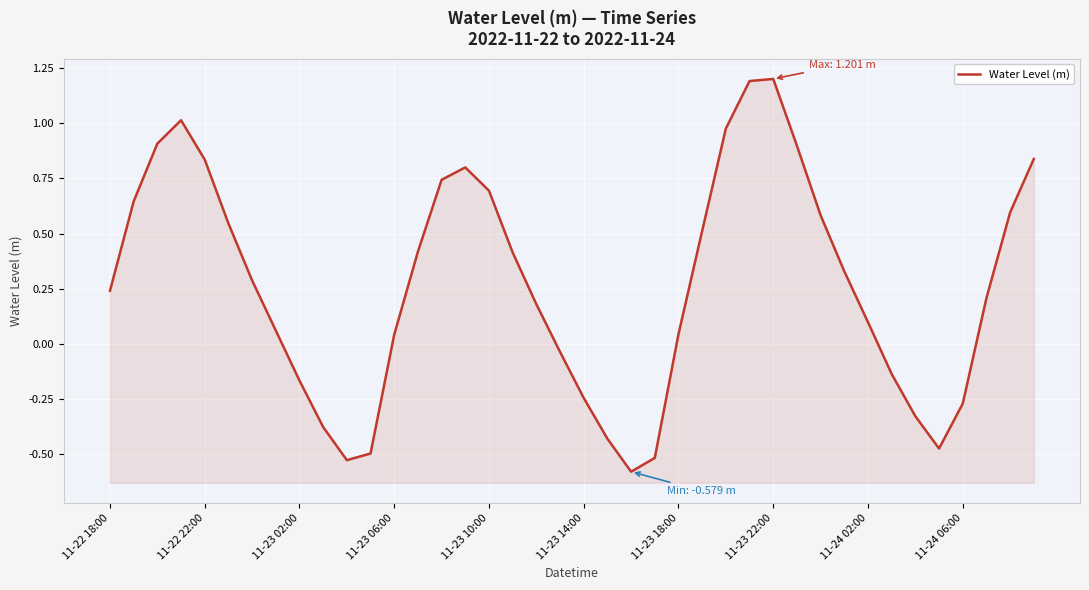

How many interior local valleys (lower than both neighbors) does the data have?

3